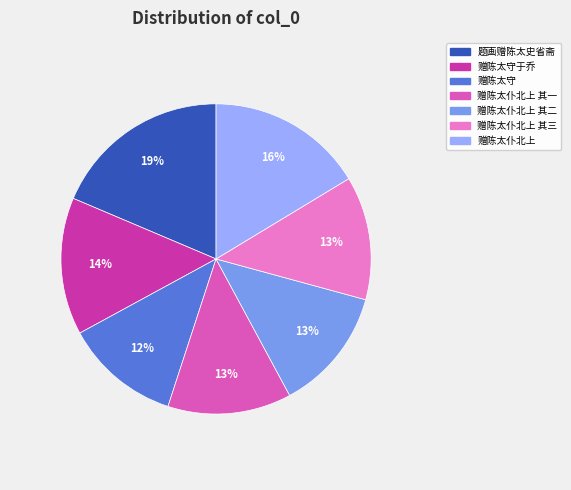

What is the largest slice in the pie chart?

题画赠陈太史省斋